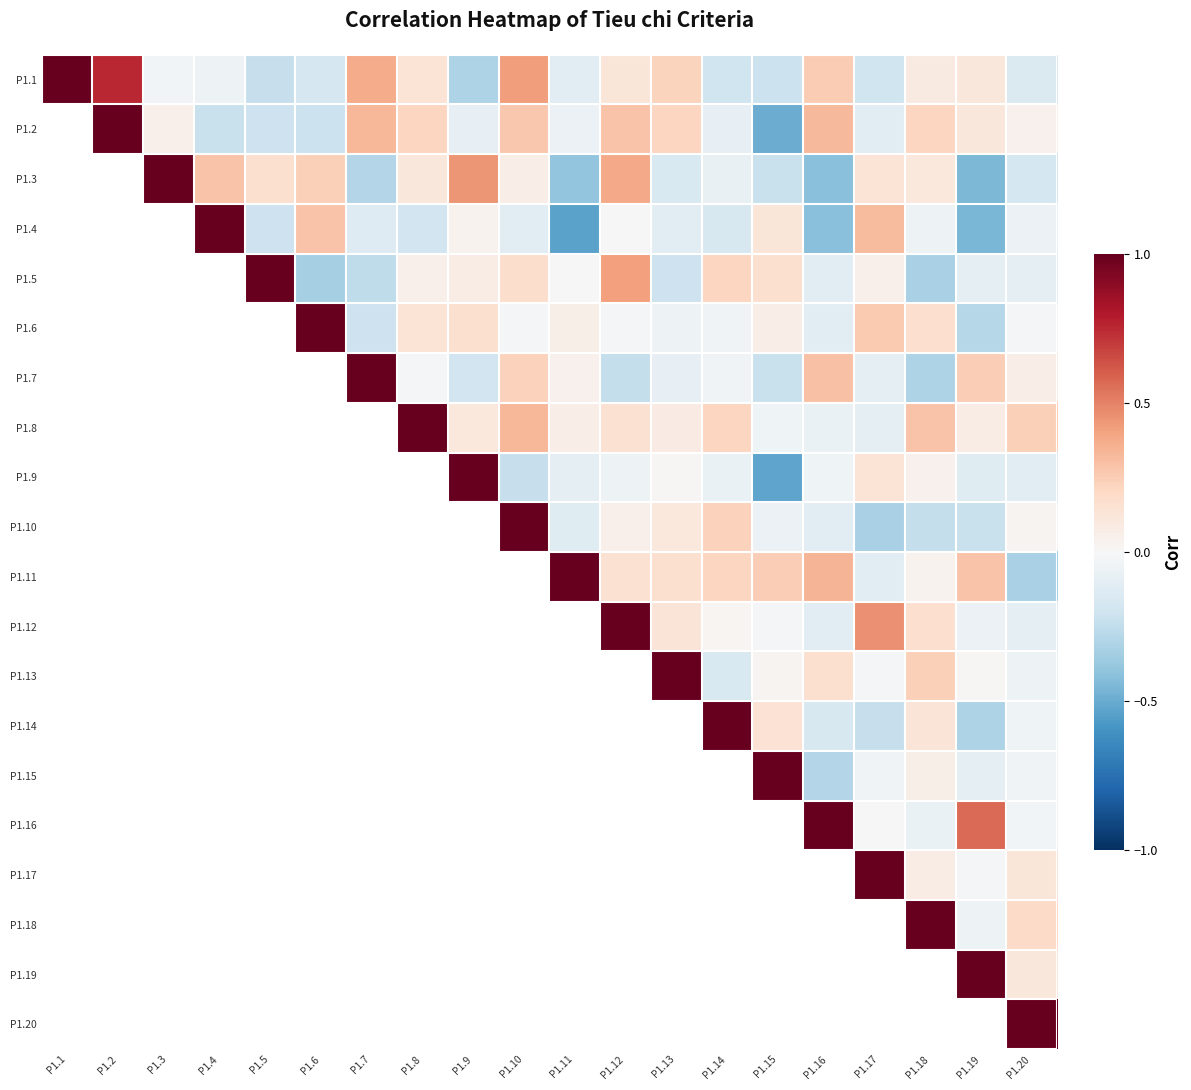

Which series has the largest total across all categories?

P1.8